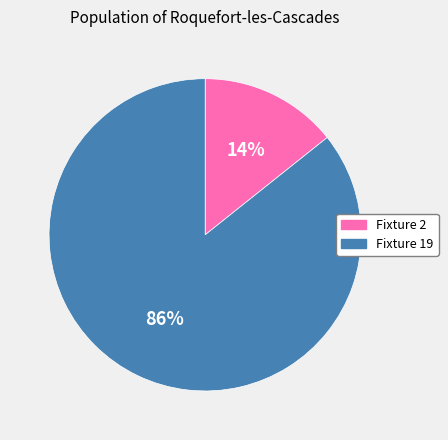

What is the majority slice?

Fixture 19